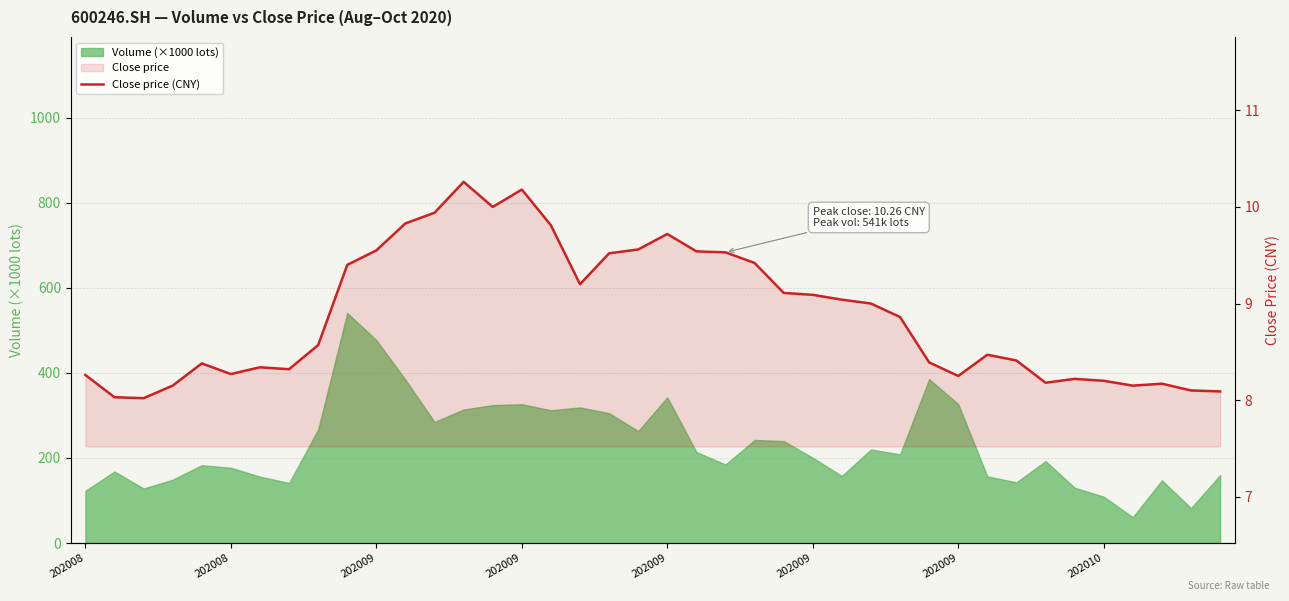

What is the value of the 1st point from the left?

8.3